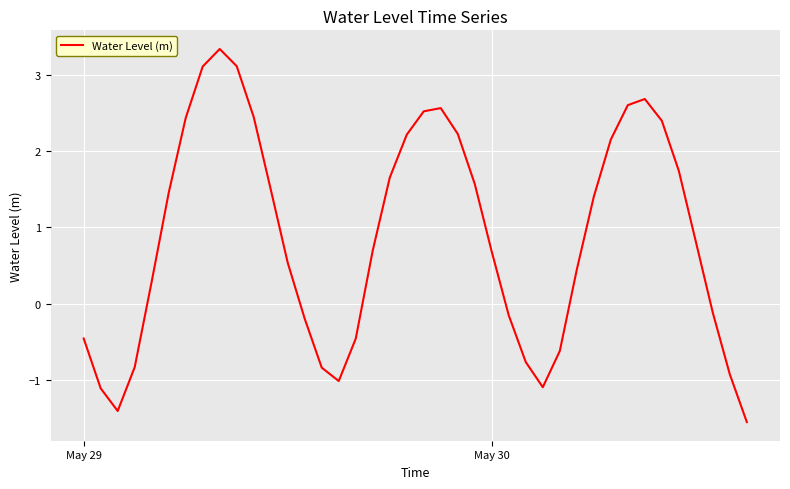

What is the difference between the maximum and minimum values?

4.9